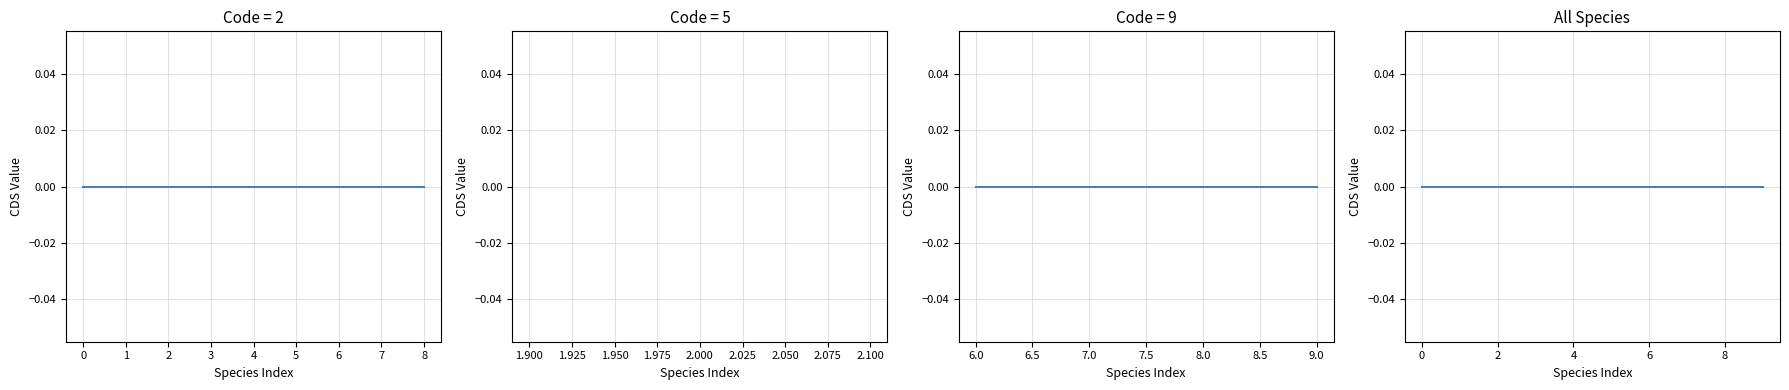

At which category does the chart reach its minimum across all series?

5